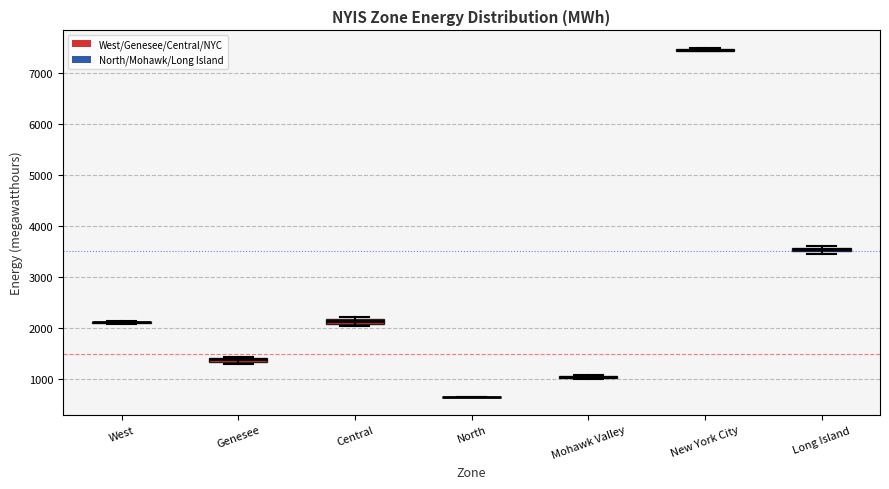

Where is the upper edge of the box for Central on the y-axis? The values are not printed on the chart, so give them approximately, as read against the axis.

2200